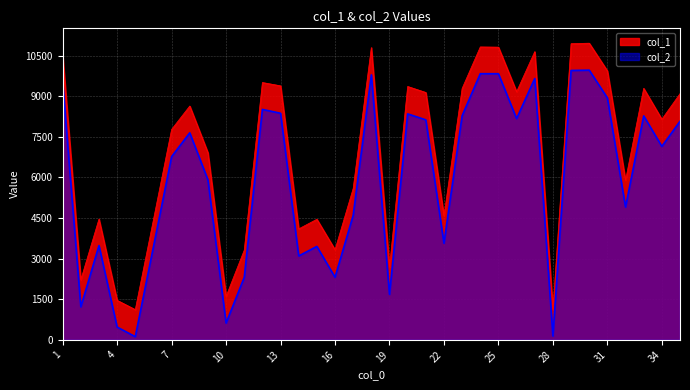

Where is col_2 nearest to the value 5039?

32